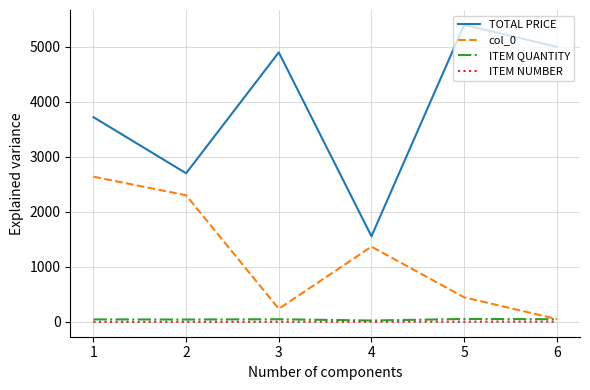

At how many categories does at least one series exceed 2263?

5